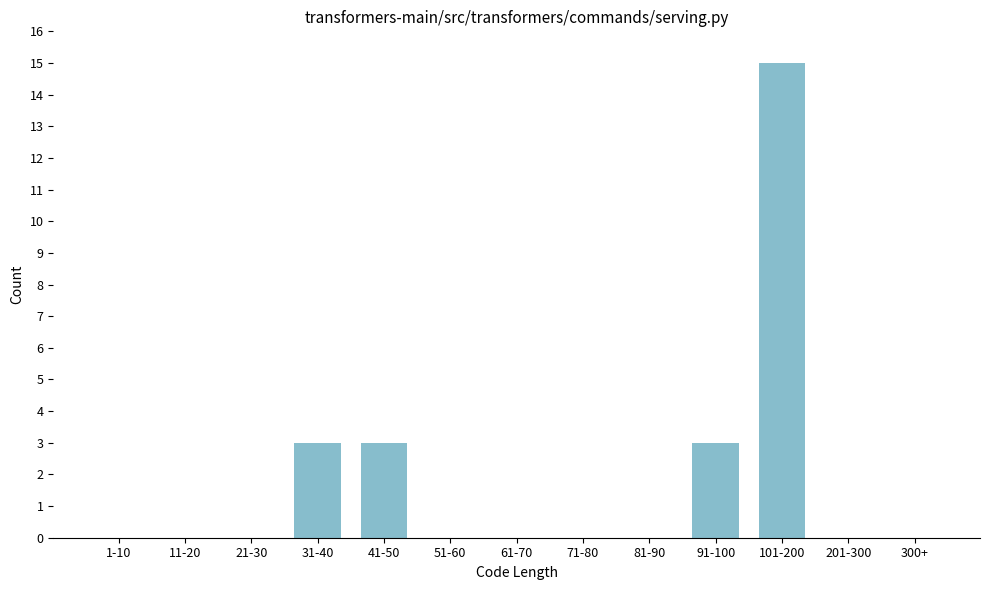

Reading left to right, list all the values displayed in this chart.

1-10=0	11-20=0	21-30=0	31-40=3	41-50=3	51-60=0	61-70=0	71-80=0	81-90=0	91-100=3	101-200=15	201-300=0	300+=0